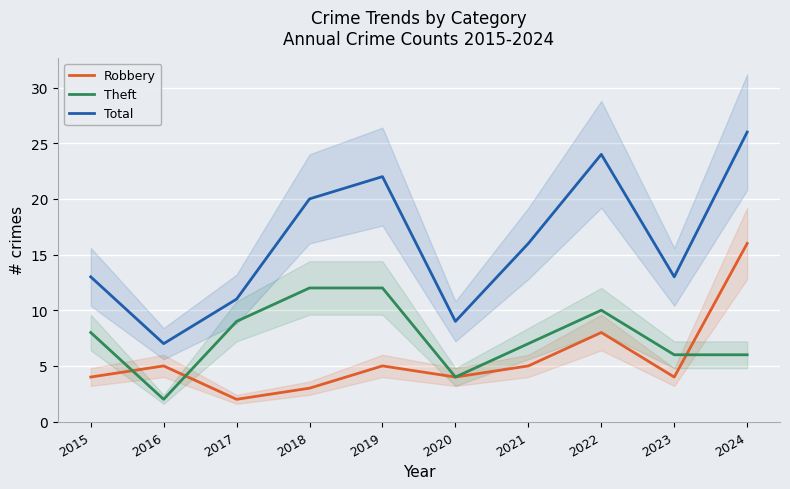

Reading left to right, transcribe all the data shown in this chart.

Robbery: 2015=4	2016=5	2017=2	2018=3	2019=5	2020=4	2021=5	2022=8	2023=4	2024=16
Theft: 2015=8	2016=2	2017=9	2018=12	2019=12	2020=4	2021=7	2022=10	2023=6	2024=6
Total: 2015=13	2016=7	2017=11	2018=20	2019=22	2020=9	2021=16	2022=24	2023=13	2024=26